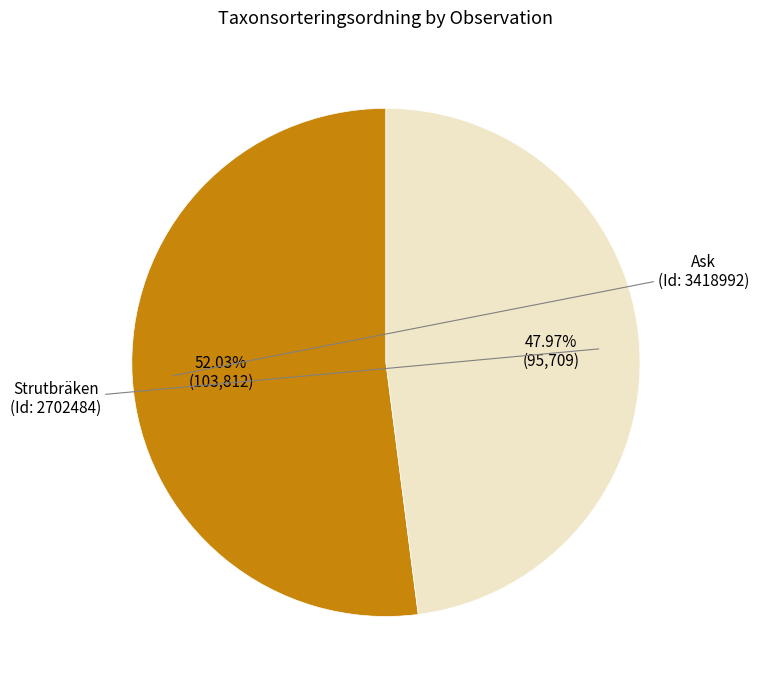

Is there a majority slice in this chart?

Yes